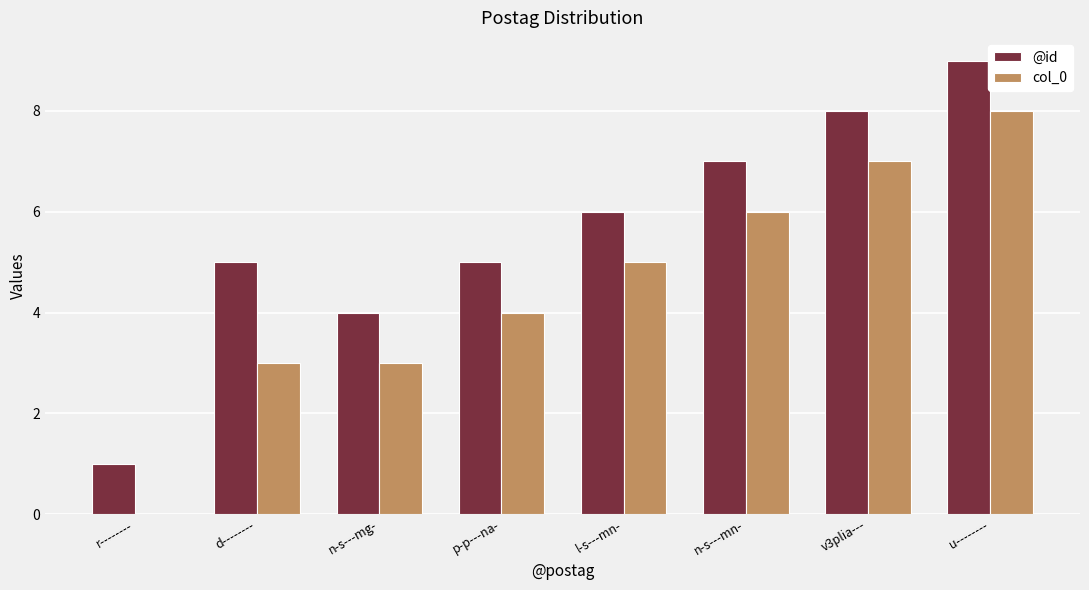

What is the approximate value of @id at r--------?

1